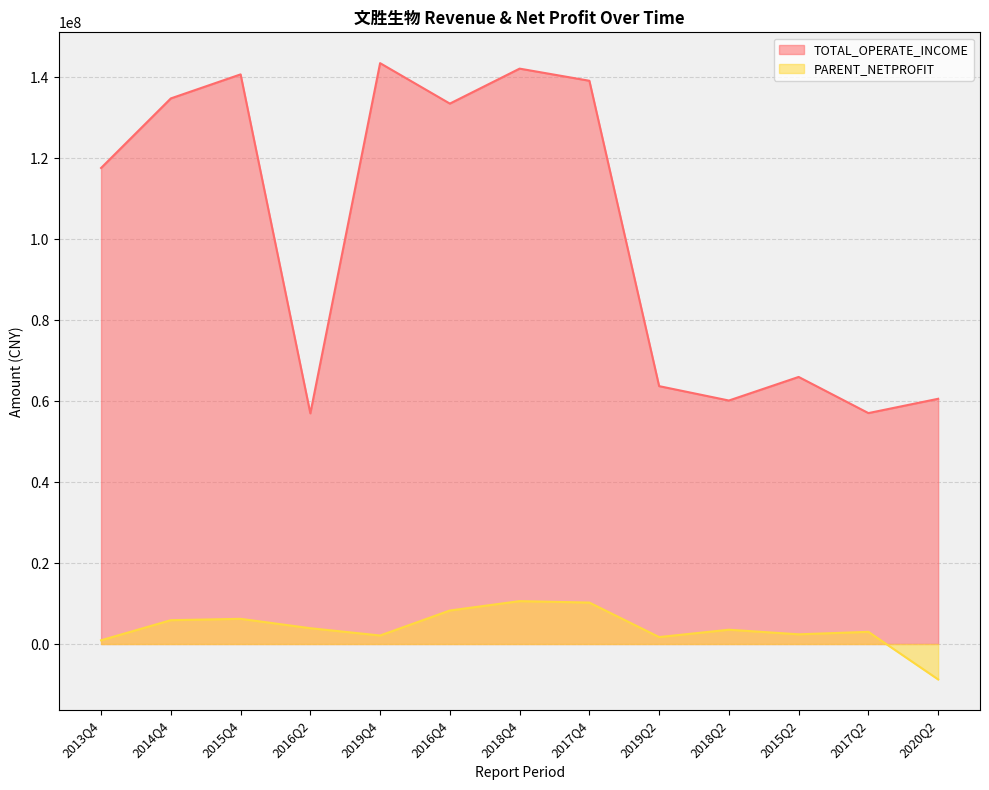

Rank the series by their average value, from highest to lowest.

TOTAL_OPERATE_INCOME, PARENT_NETPROFIT